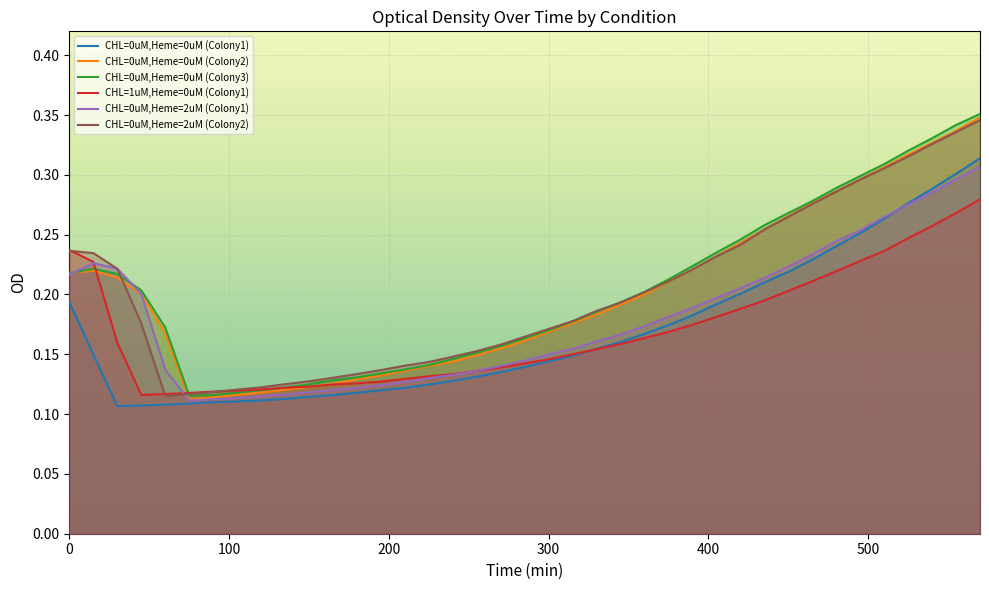

At which label is CHL=0uM,Heme=0uM (Colony1) closest to 0?

30